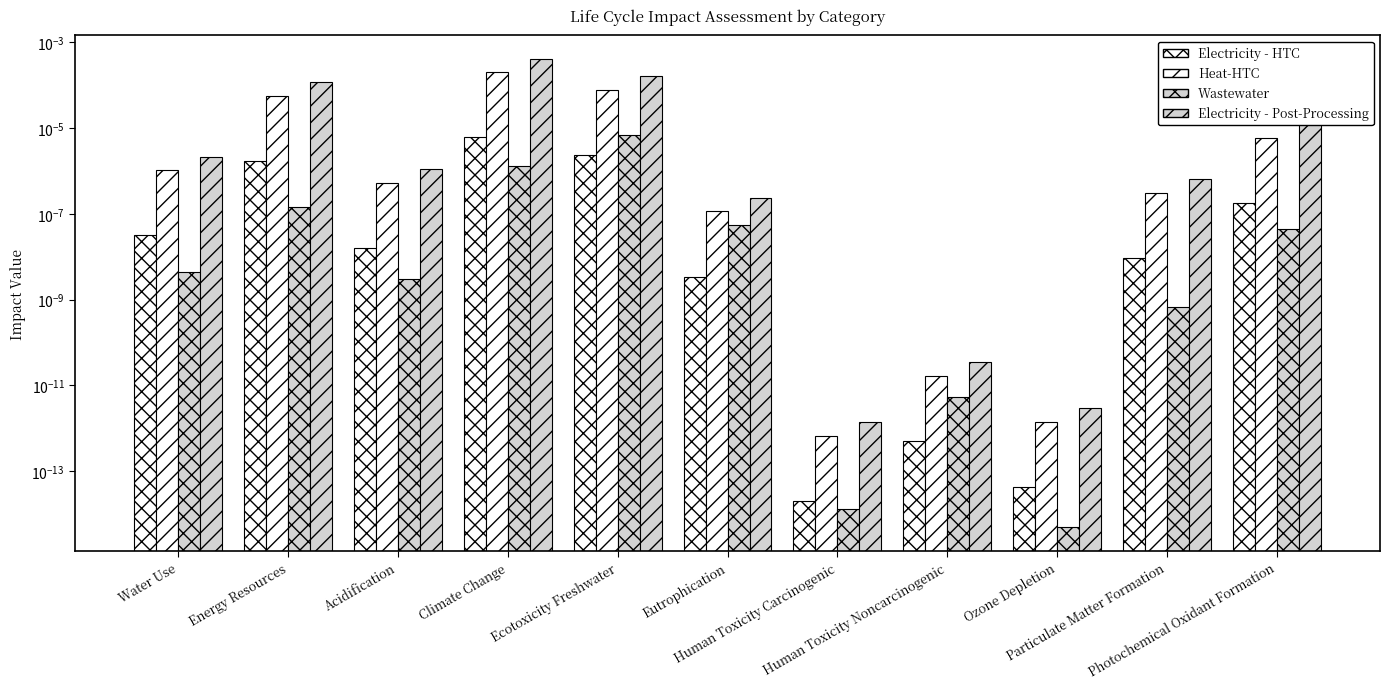

How many groups of bars are there?

11